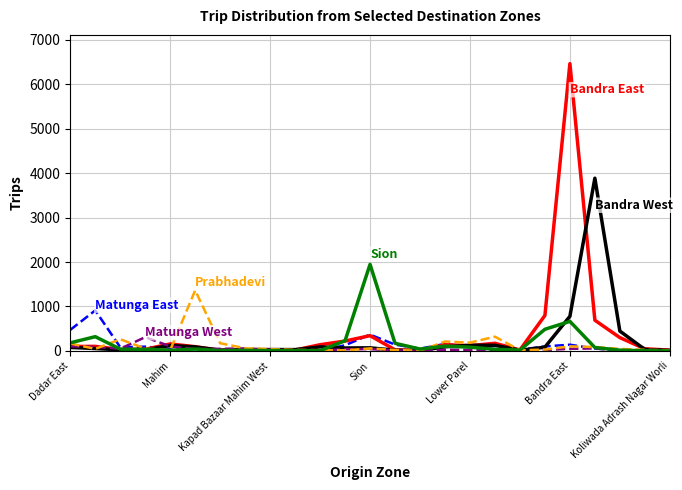

Does the chart have visible grid lines?

Yes